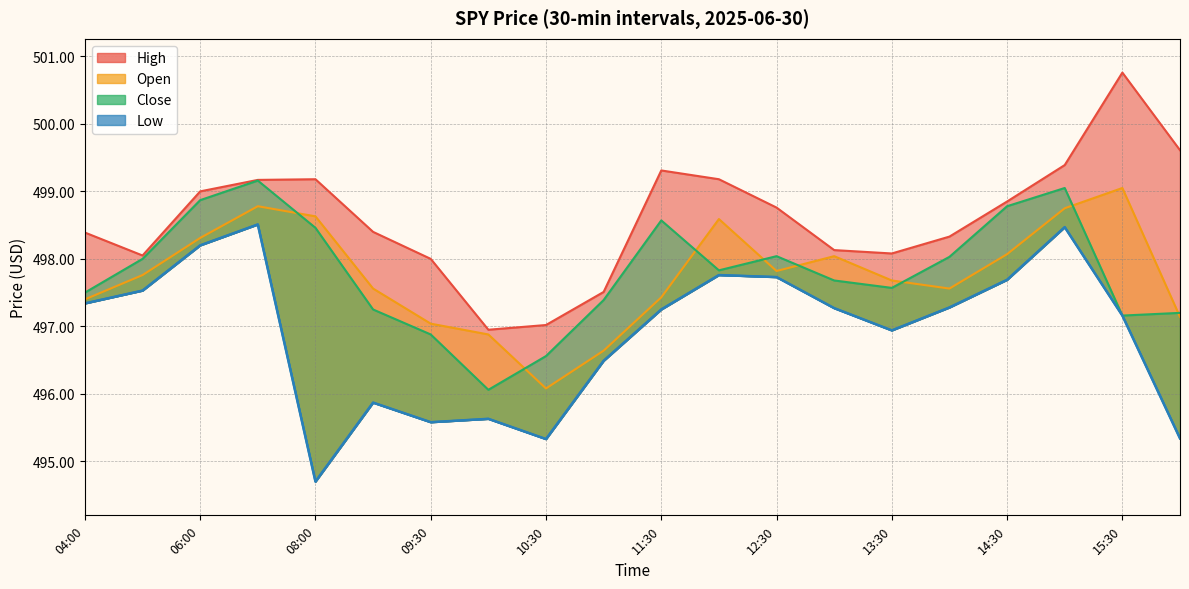

Rank the series at 2025-06-30 11:00 from highest to lowest value.

High, Close, Open, Low